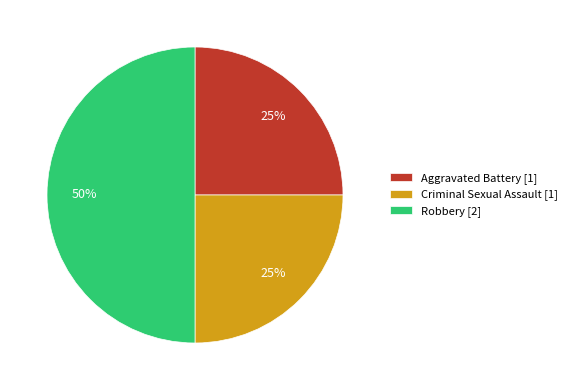

Which category has the biggest portion of the pie?

Robbery [2]